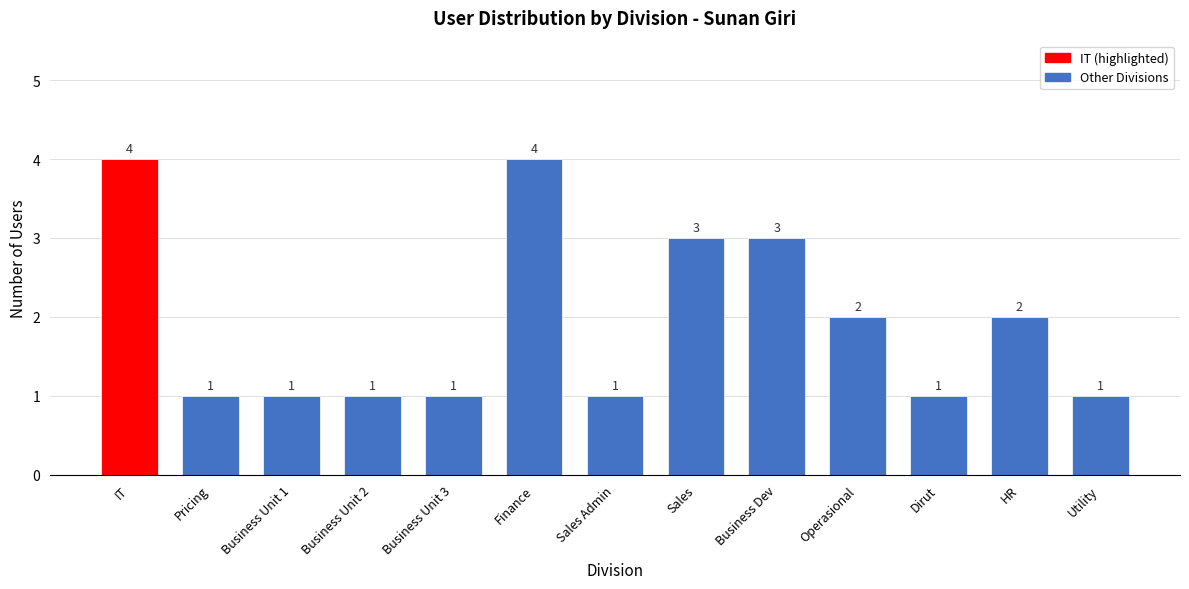

Reading left to right, list all the values displayed in this chart.

IT=4	Pricing=1	Business Unit 1=1	Business Unit 2=1	Business Unit 3=1	Finance=4	Sales Admin=1	Sales=3	Business Dev=3	Operasional=2	Dirut=1	HR=2	Utility=1